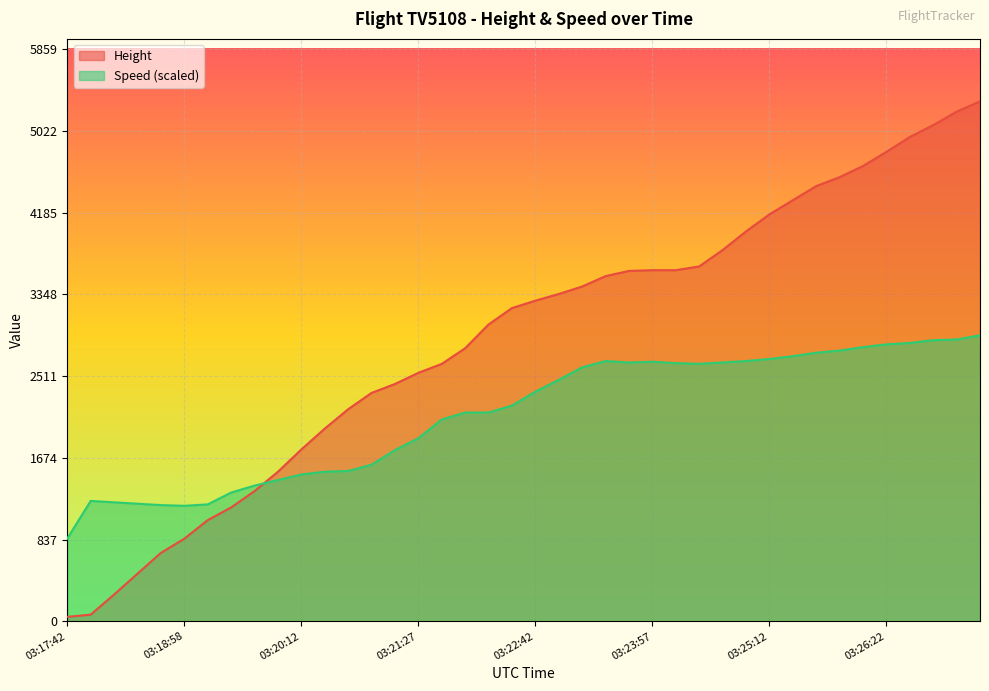

Does the chart display data point markers on the line(s)?

No